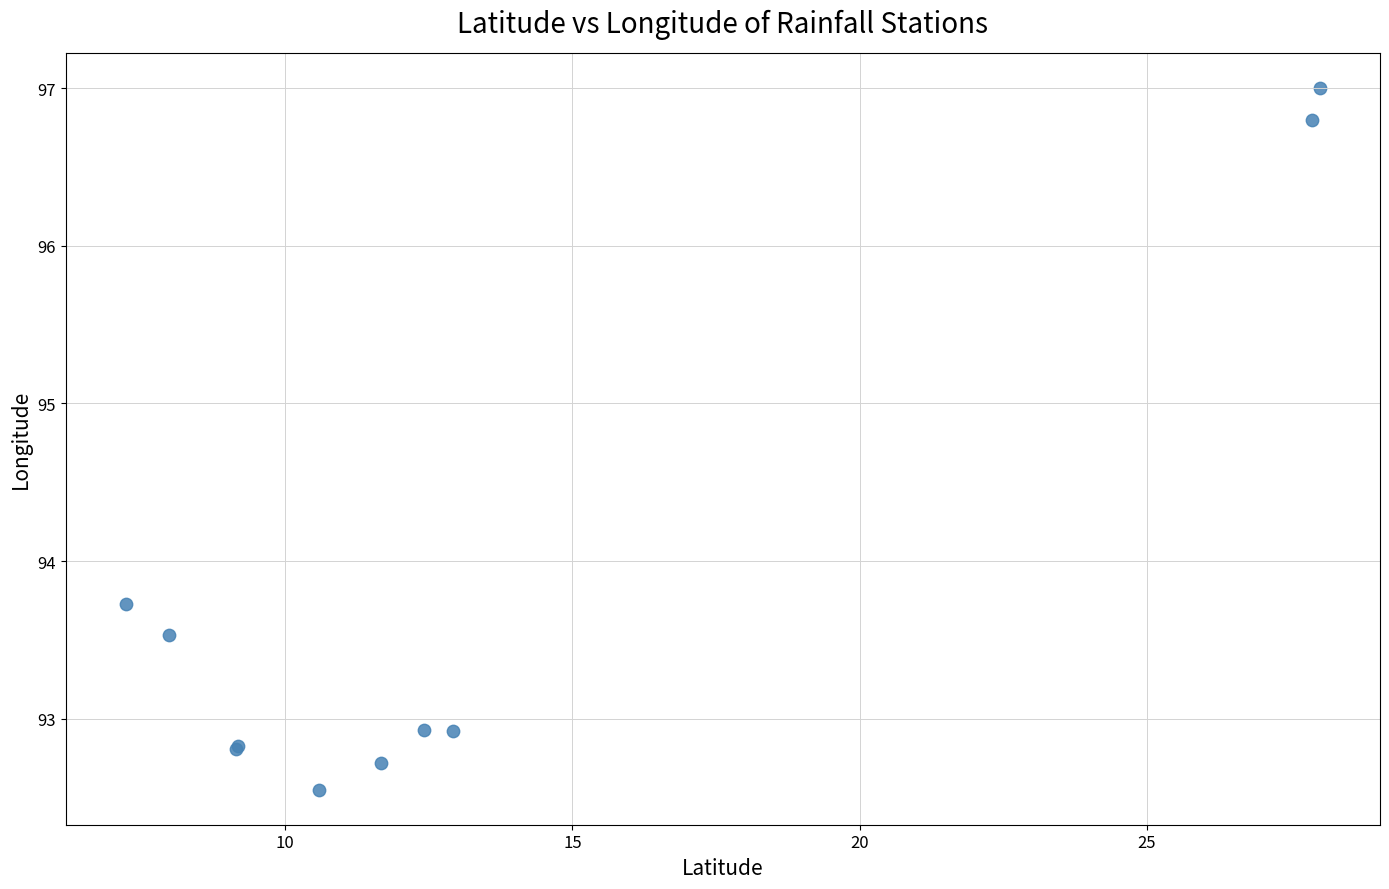

What Y value in the scatter plot is closest to 94?

93.7